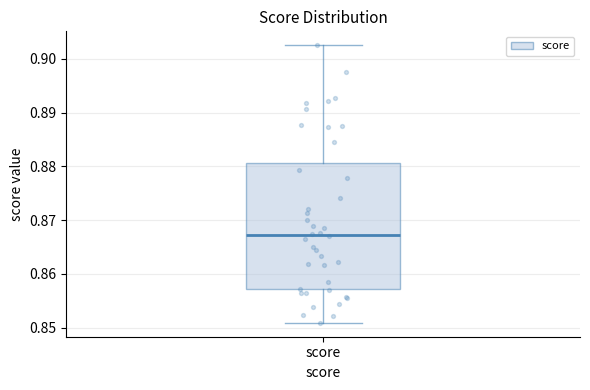

Where does the upper whisker of the box for score end on the y-axis? The values are not printed on the chart, so give them approximately, as read against the axis.

0.903